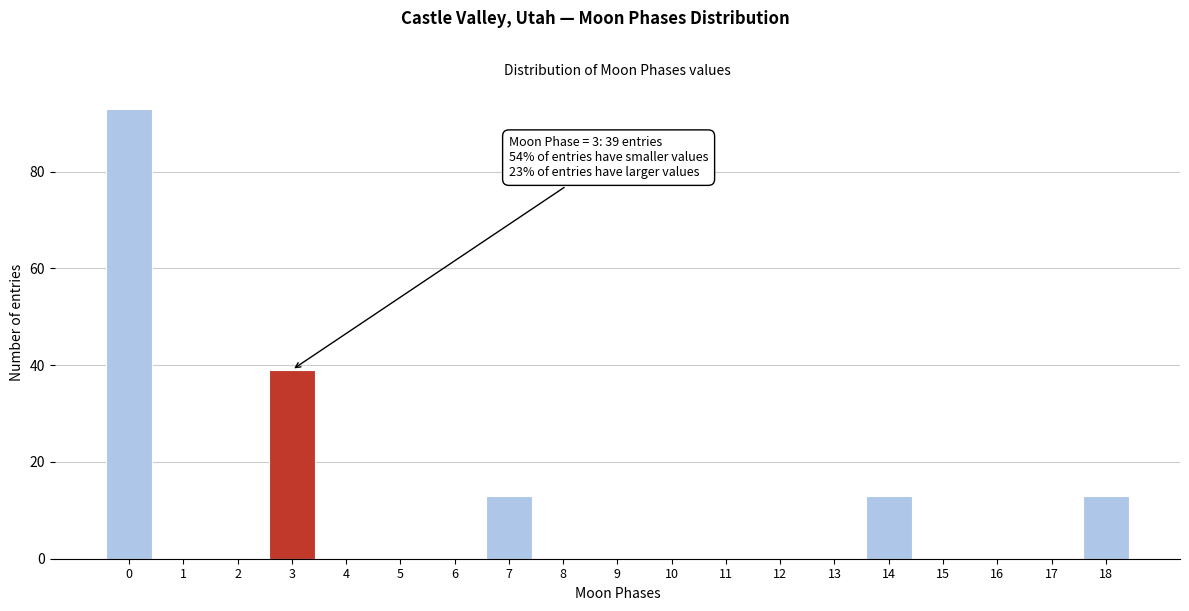

Reading left to right, what are all the values shown in this chart?

0=93	1=0	2=0	3=39	4=0	5=0	6=0	7=13	8=0	9=0	10=0	11=0	12=0	13=0	14=13	15=0	16=0	17=0	18=13